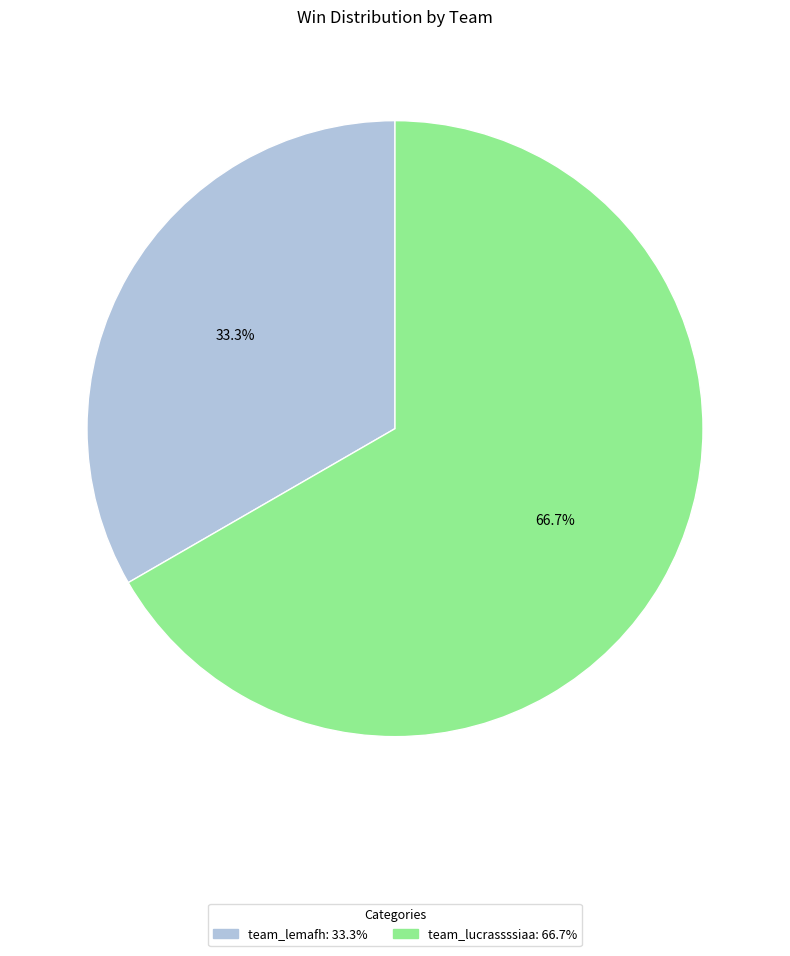

What portion of the pie excludes team_lucrassssiaa?

33.3%